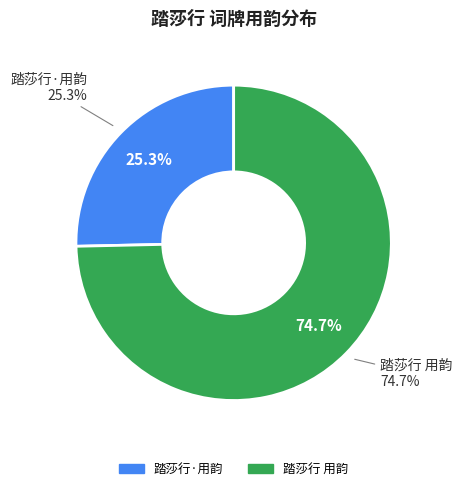

Between 踏莎行·用韵 and 踏莎行 用韵, which is larger?

踏莎行 用韵